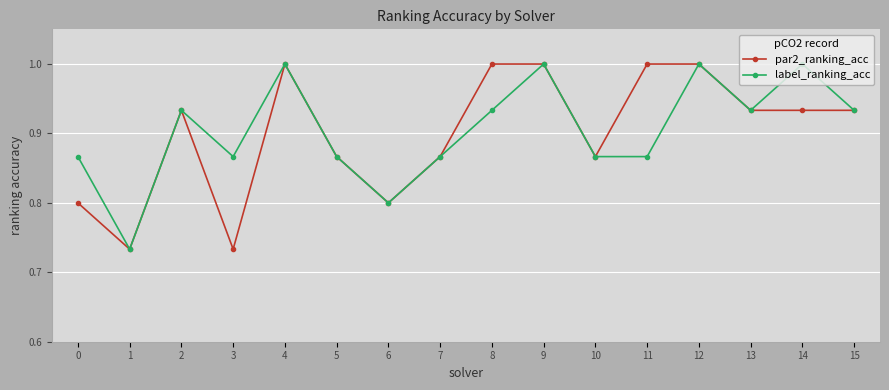

In label_ranking_acc, how many points are higher than both neighbors (excluding endpoints)?

5